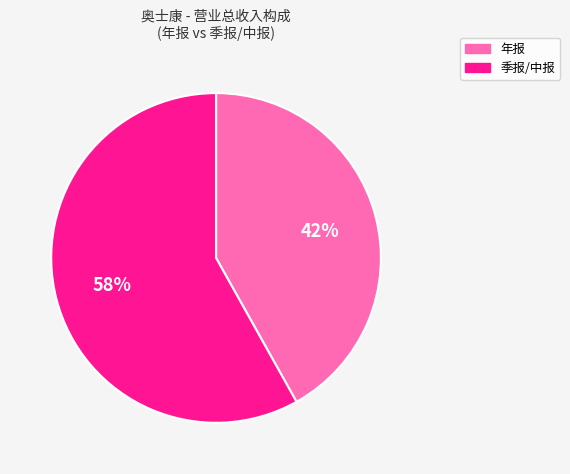

Is there any slice that represents more than half of the pie?

Yes